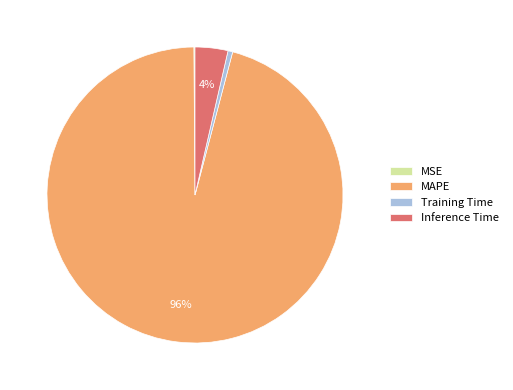

What is the largest slice in the pie chart?

MAPE